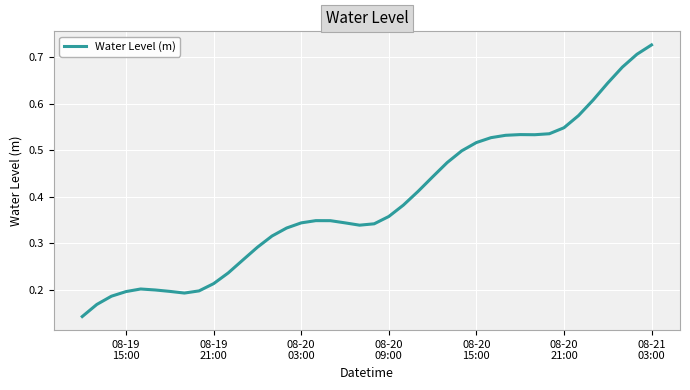

What is the average value?

0.4